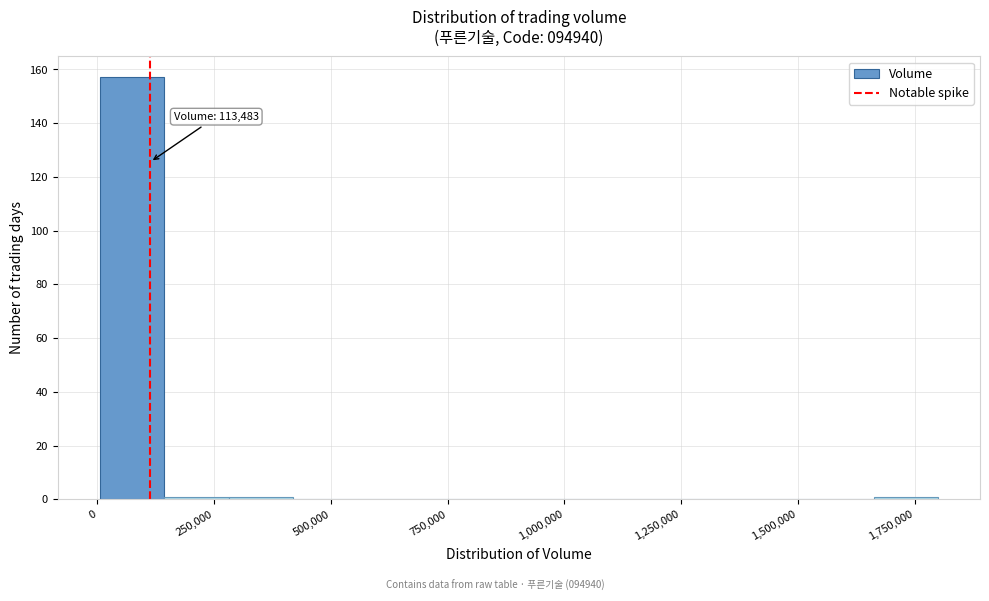

Read against the x-axis, roughly where is the centre of the tallest bar?

50000